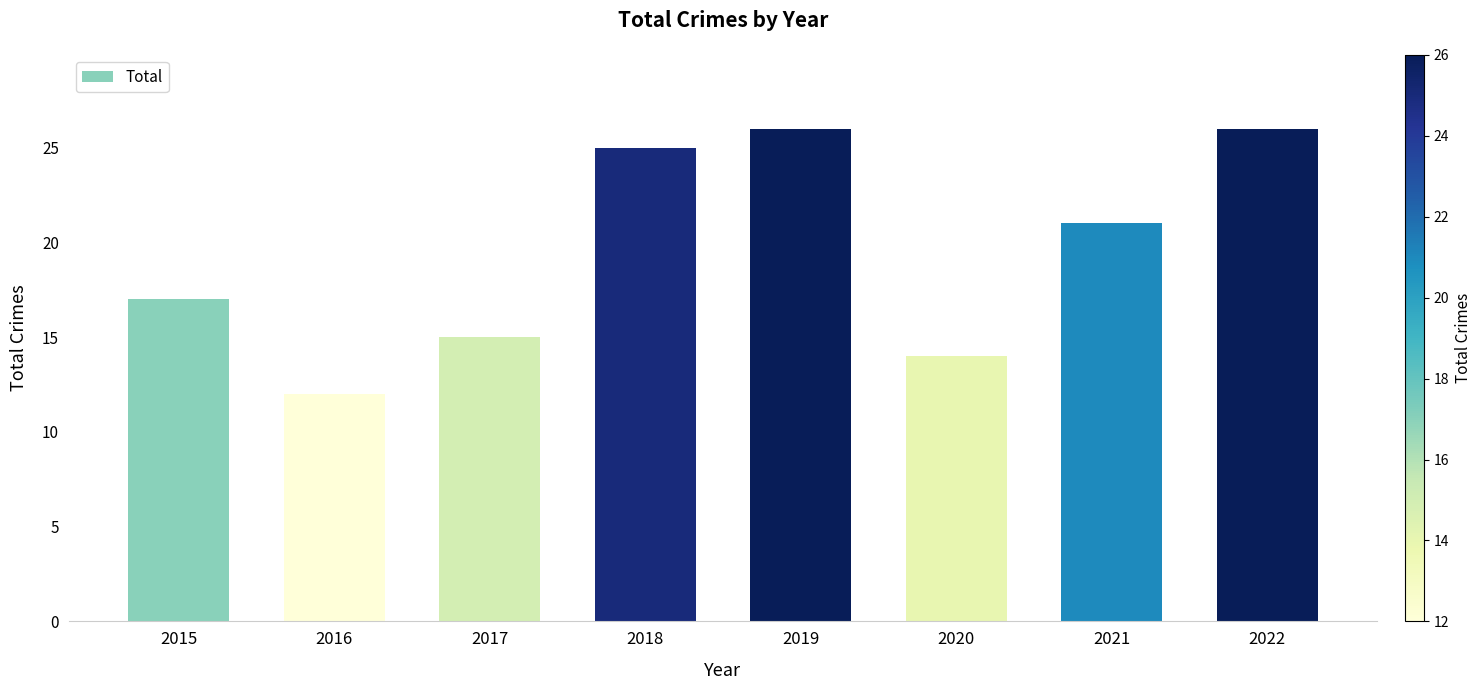

Count the number of data series in this chart.

1